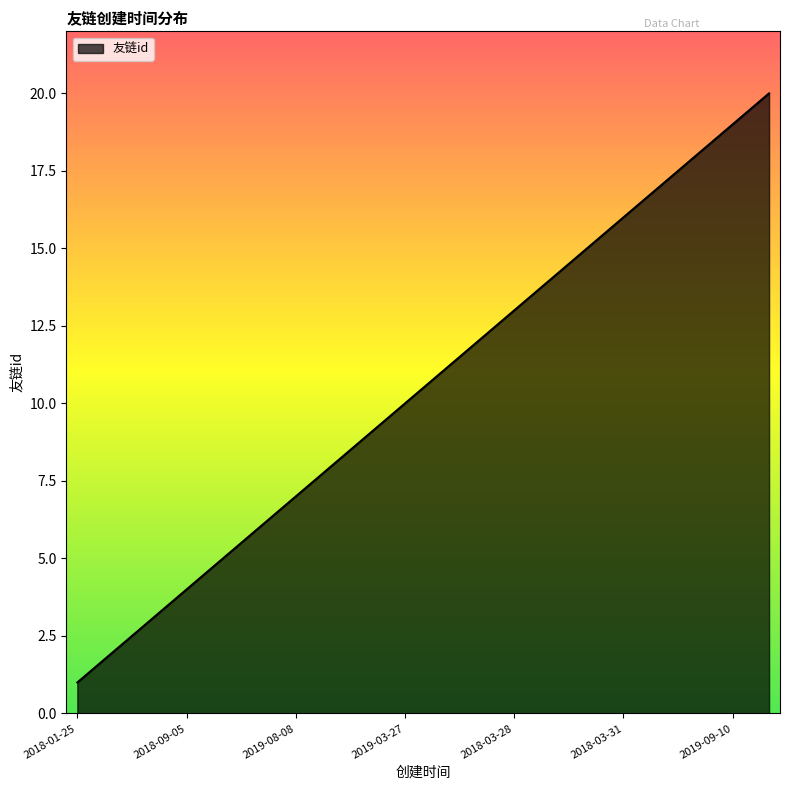

What is the difference between the maximum and minimum values?

19